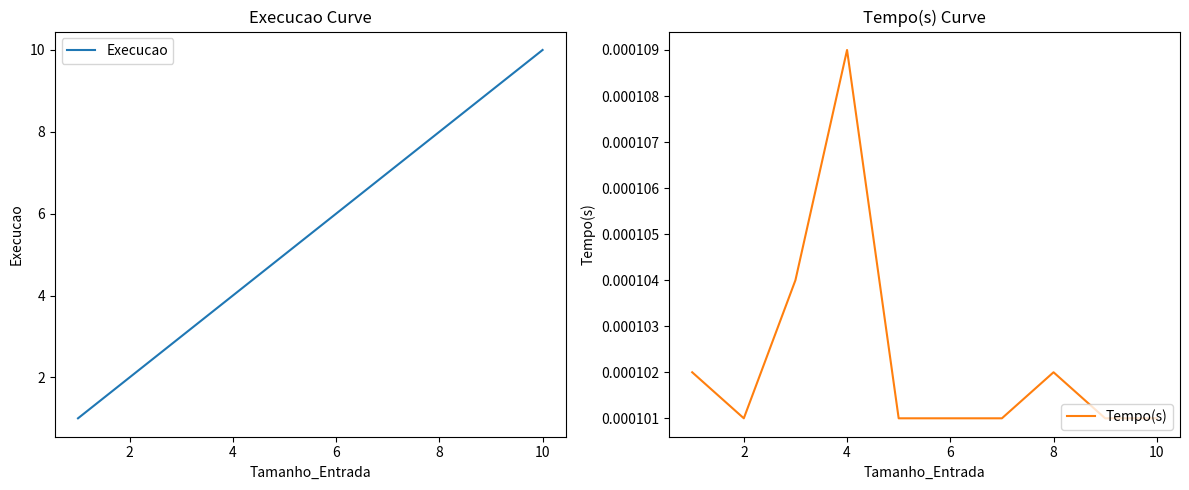

What is the maximum value shown in the chart?

10.0